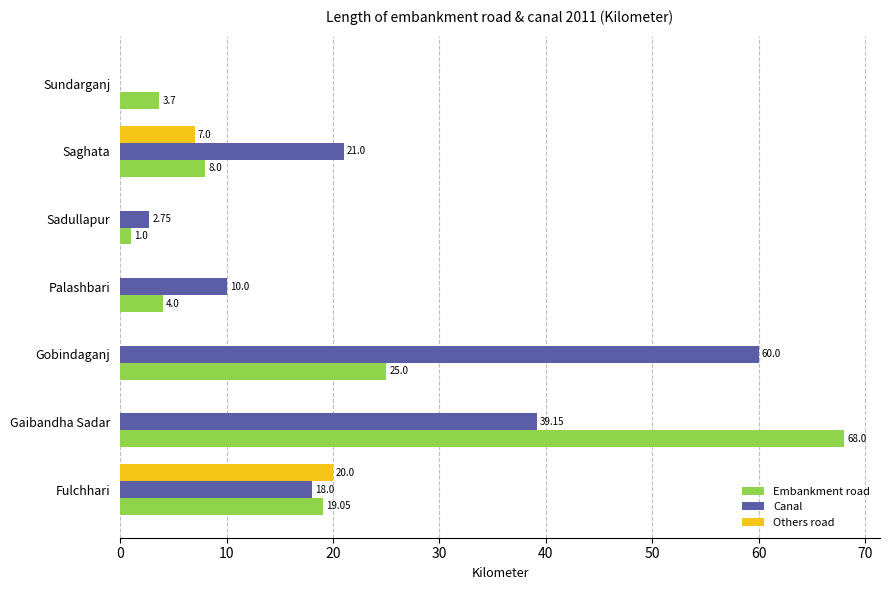

Between Fulchhari and Gobindaganj, which series saw the biggest shift?

Canal